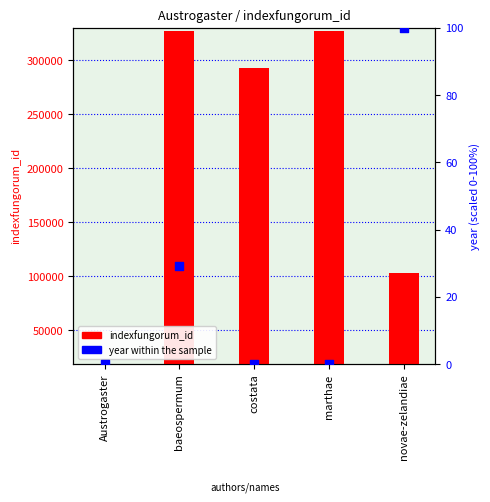

Which series has the largest Y range (max minus min)?

indexfungorum_id